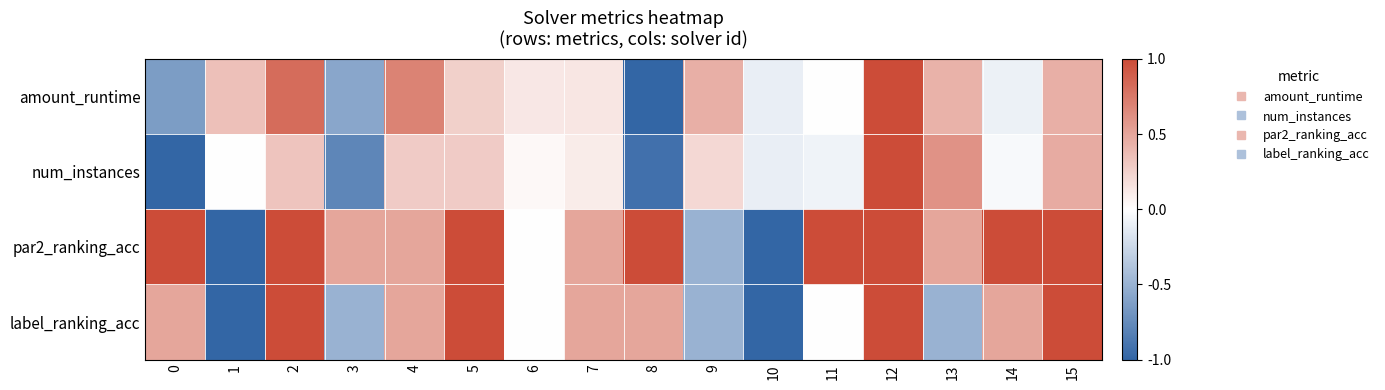

Which series has the largest range (max minus min)?

num_instances